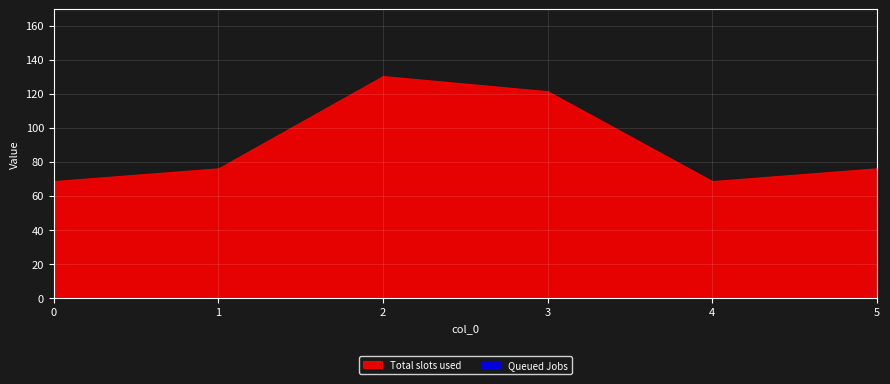

At which category does col_4 reach its first local peak?

2